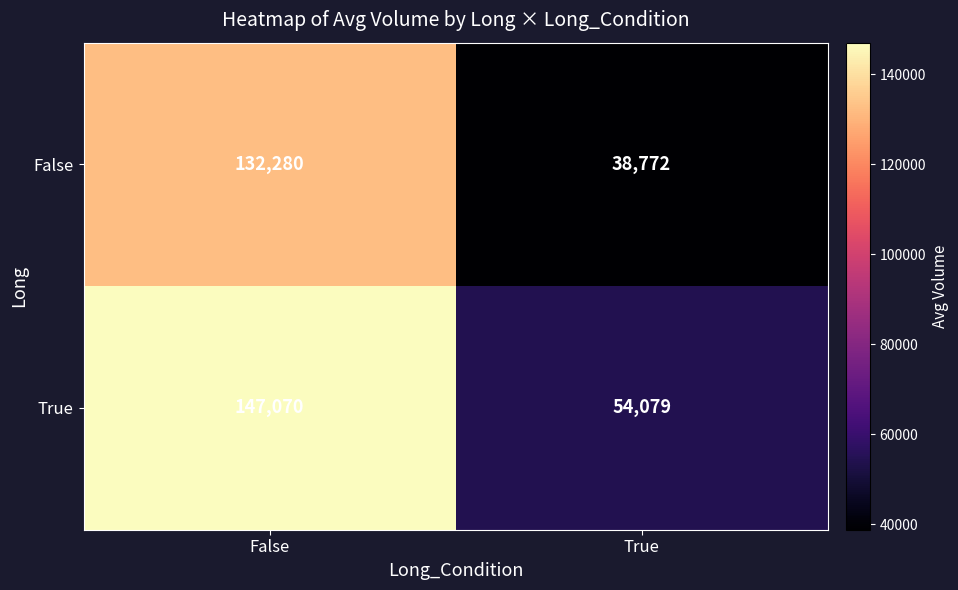

Between False and True, which series saw the biggest shift?

False